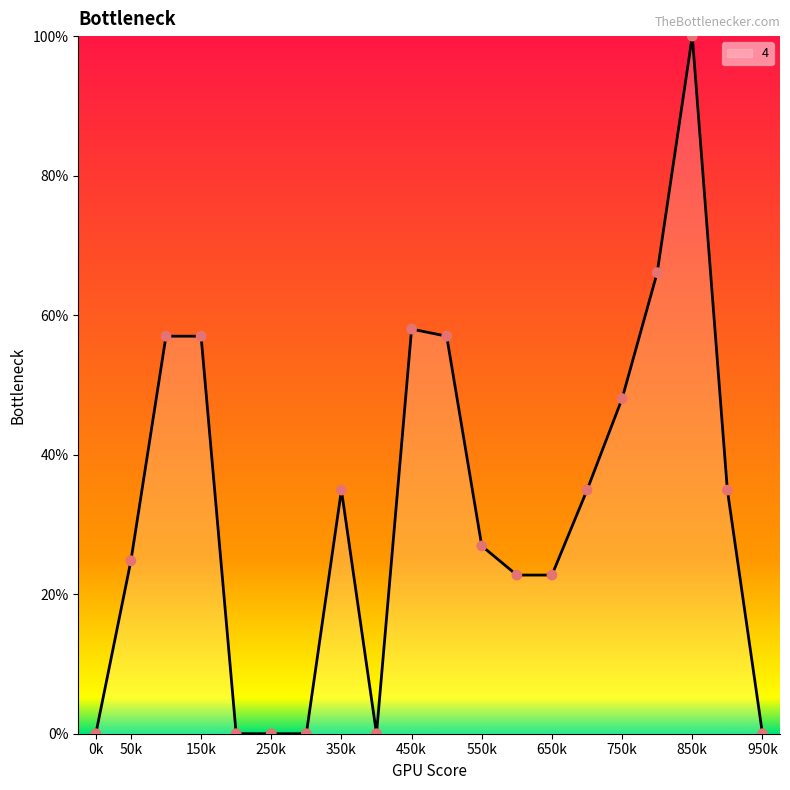

What is the maximum value shown in the chart?

100.0